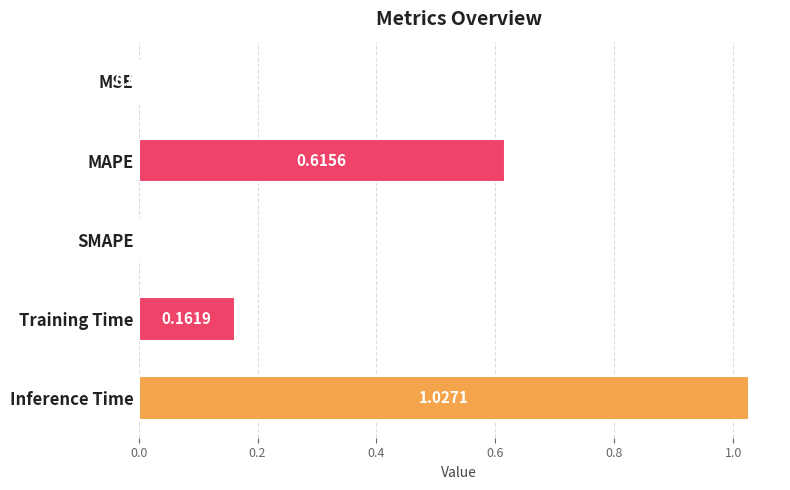

What is the sum of all values?

1.8